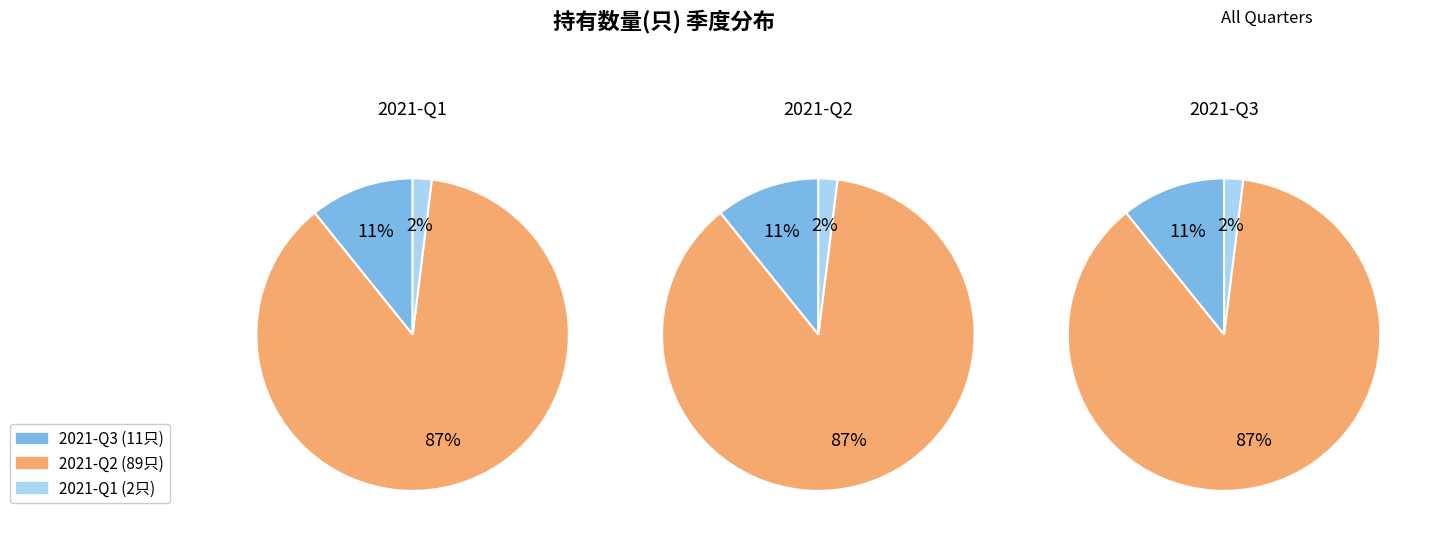

To the nearest percent, what is the difference between the largest and smallest slice percentages?

85%